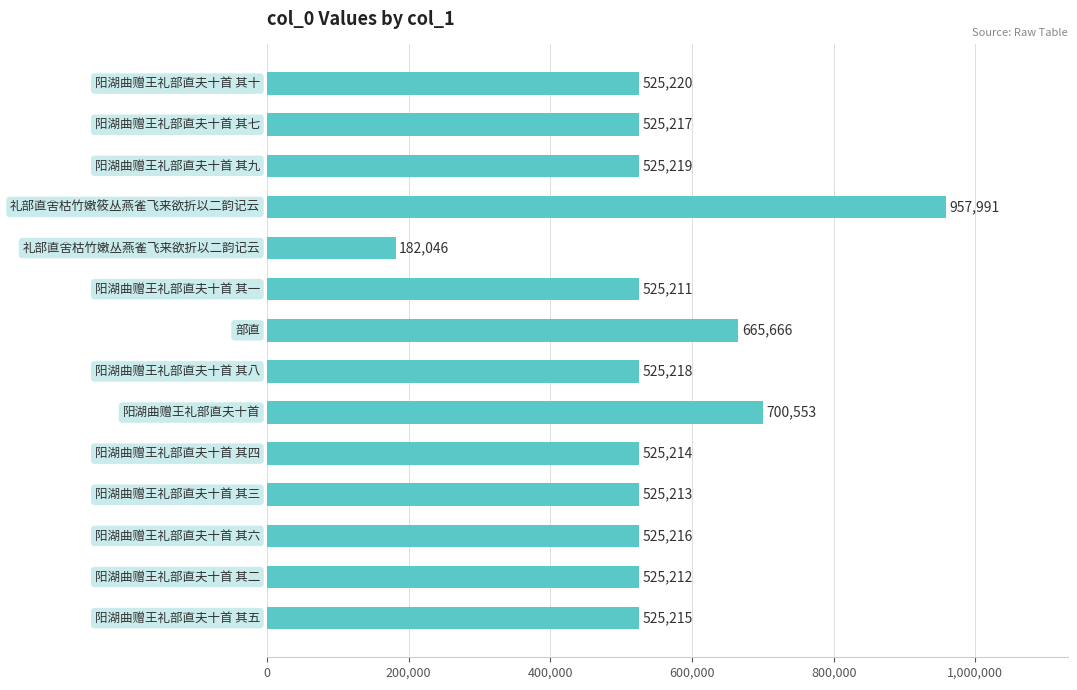

What is the minimum value shown in the chart?

182046